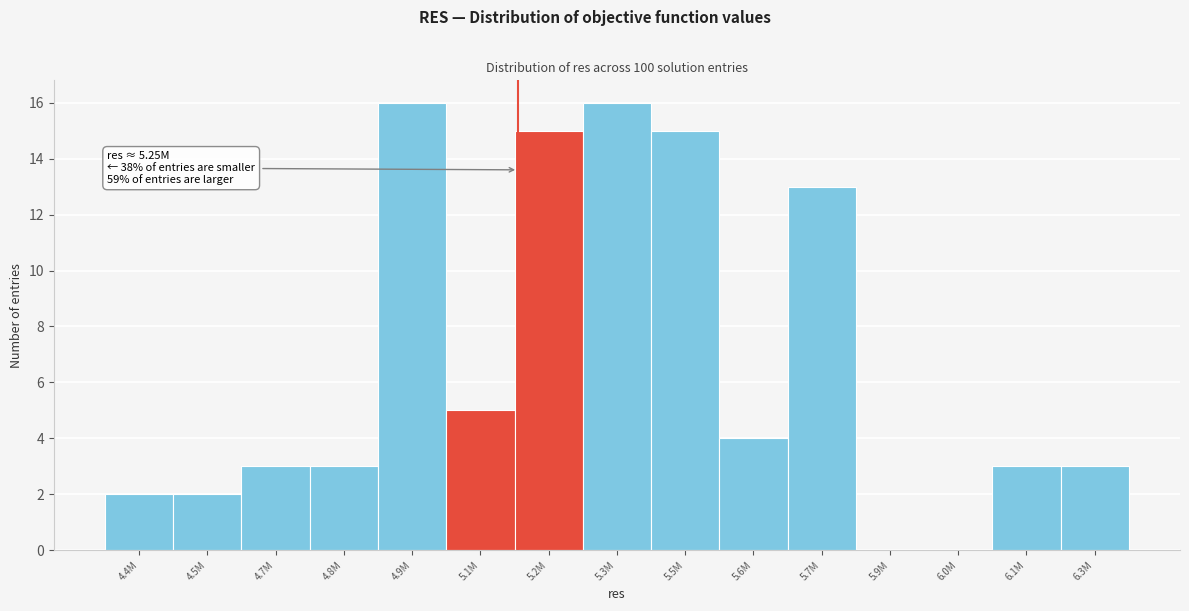

Reading left to right, what are all the values shown in this chart?

4.4M=2	4.5M=2	4.7M=3	4.8M=3	4.9M=16	5.1M=5	5.2M=15	5.3M=16	5.5M=15	5.6M=4	5.7M=13	5.9M=0	6.0M=0	6.1M=3	6.3M=3